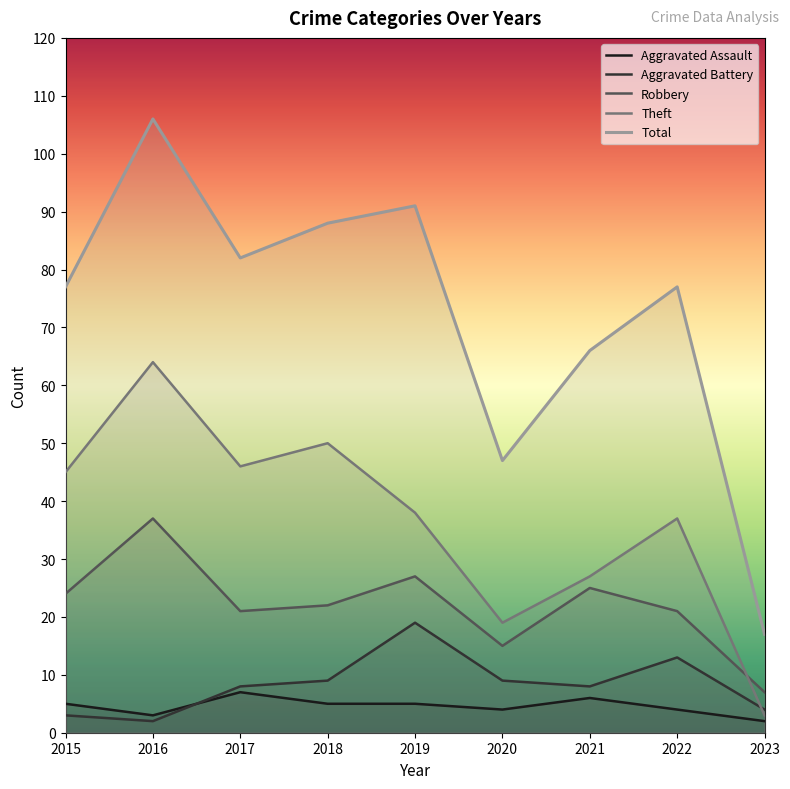

How many lines are shown in the chart?

5